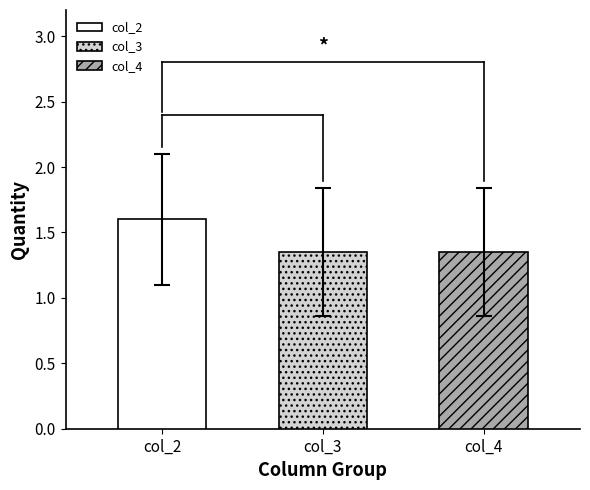

Rank the series by their maximum value, from highest to lowest.

col_2, col_3, col_4